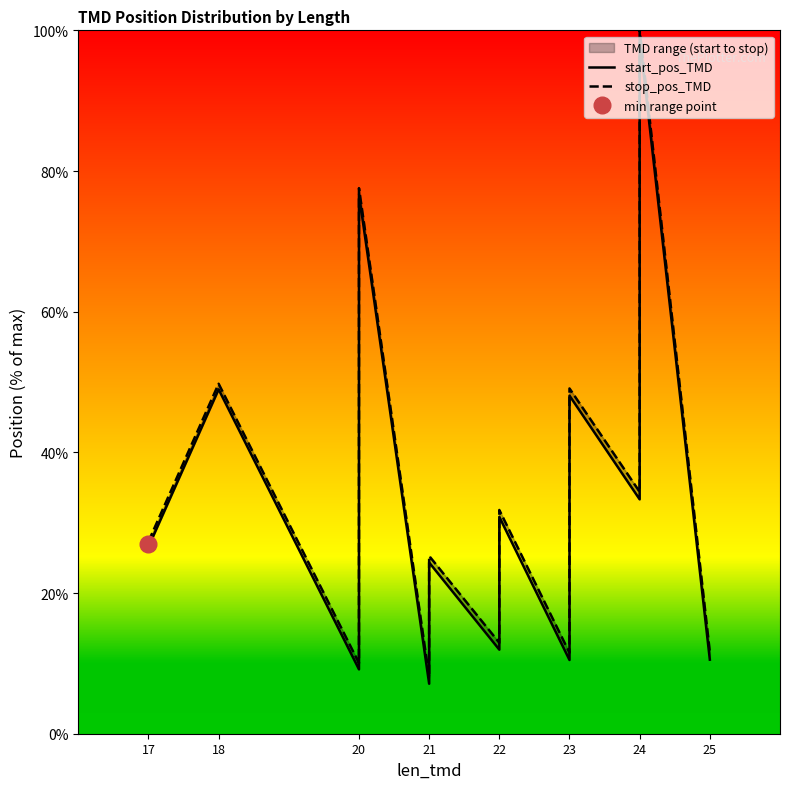

Reading left to right, what are all the values shown in this chart?

start_pos_TMD: 26.6	49.0	9.2	12.3	26.1	27.4	76.7	7.1	24.3	12.0	30.8	10.5	15.7	30.7	31.0	38.1	48.1	33.3	98.9	10.5
stop_pos_TMD: 27.3	49.8	10.0	13.1	27.0	28.3	77.6	8.0	25.3	12.9	31.8	11.5	16.7	31.8	32.0	39.1	49.1	34.4	100.0	11.6